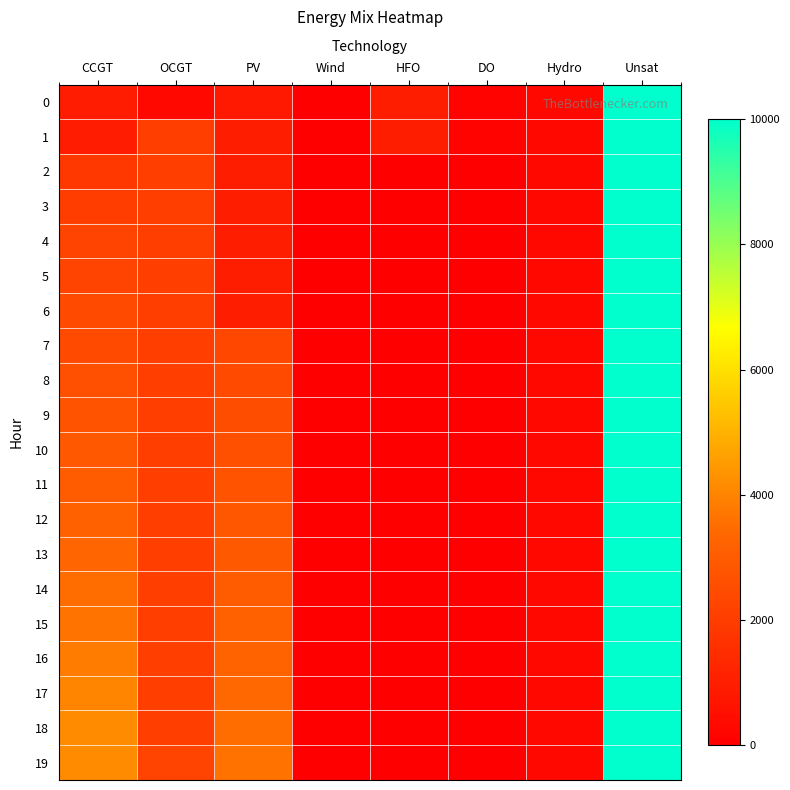

What is the spread (max minus min) of values at CCGT?

3213